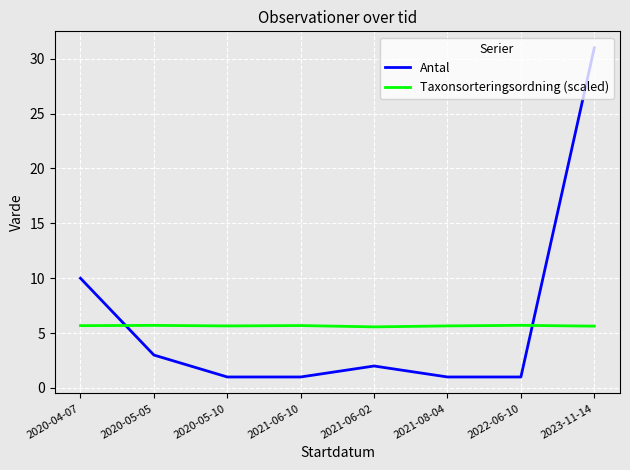

After their last crossing, which series has the higher values: Taxonsorteringsordning (scaled) or Antal?

Antal